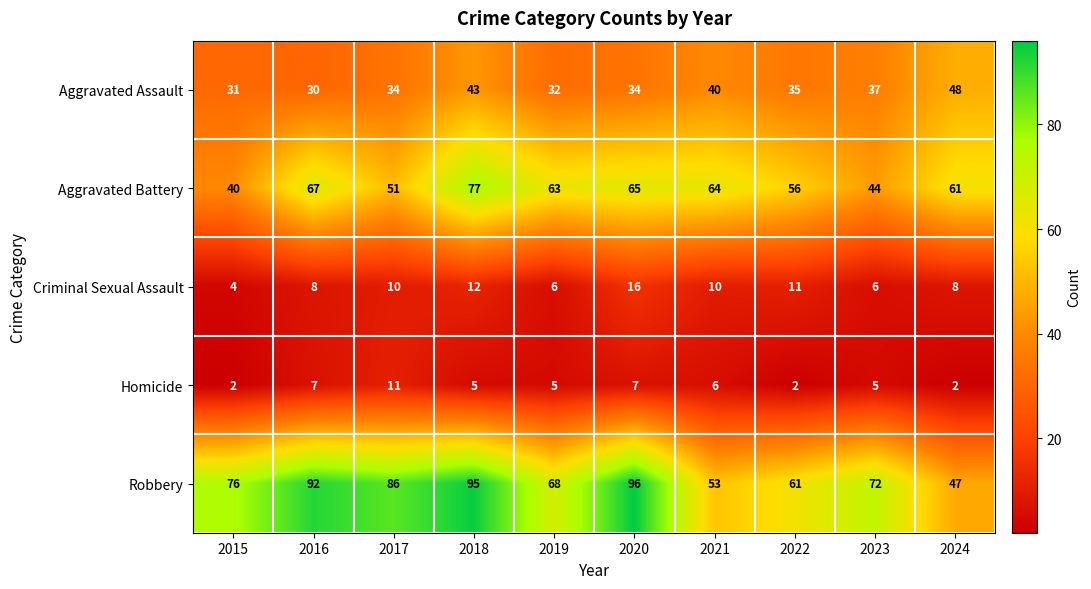

At which label does Aggravated Battery reach its minimum?

2015